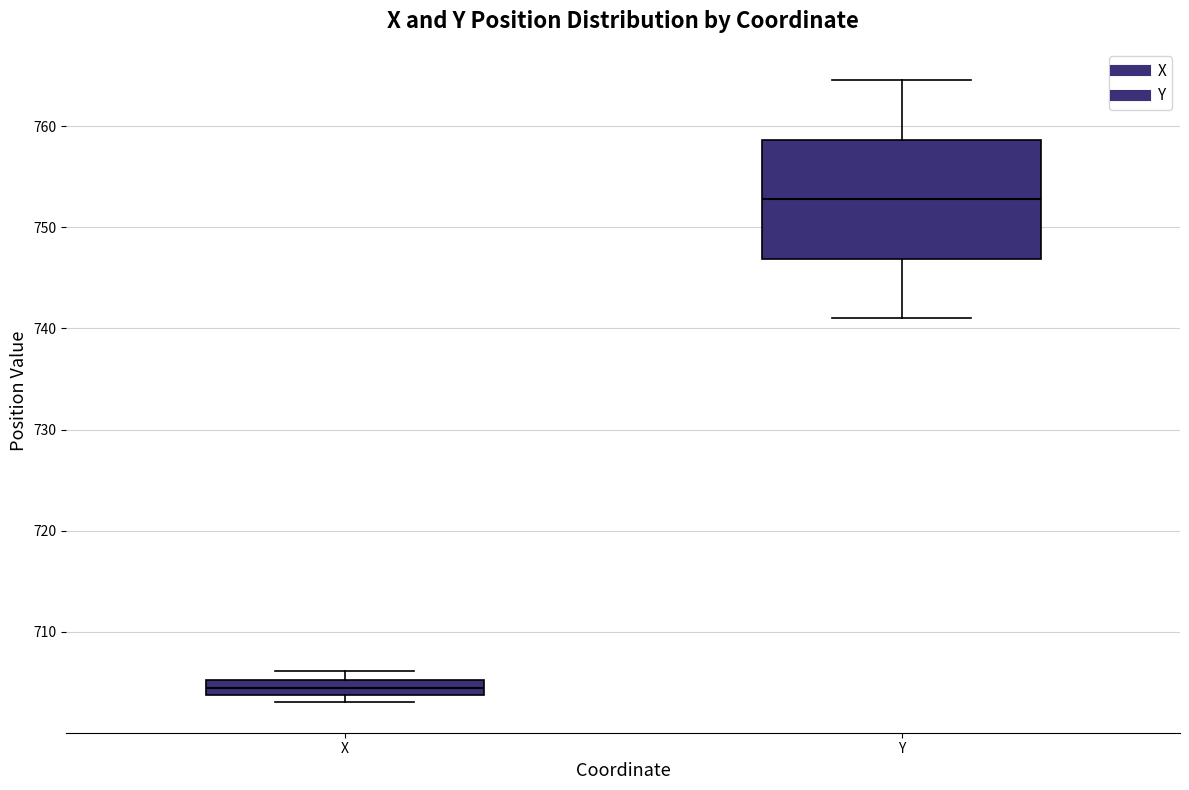

Comparing the boxes themselves (not the whiskers), which one is the tallest?

Y